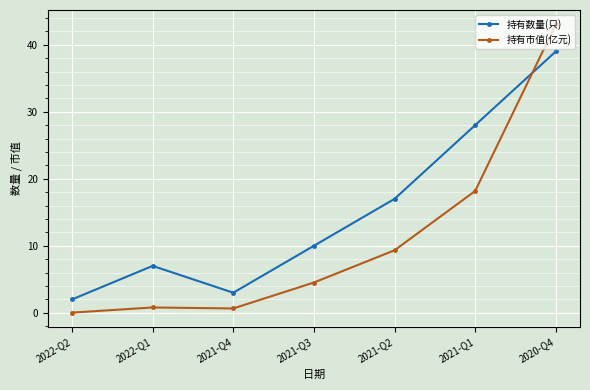

What is the maximum value for 持有市值(亿元)?

43.0